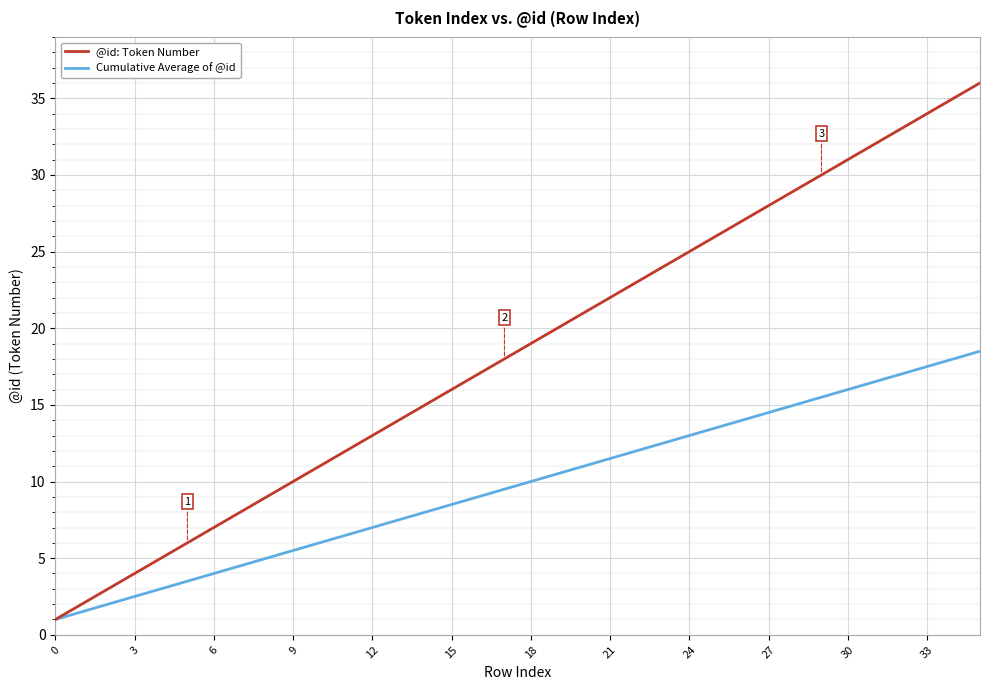

What is the maximum value shown in the chart?

36.0